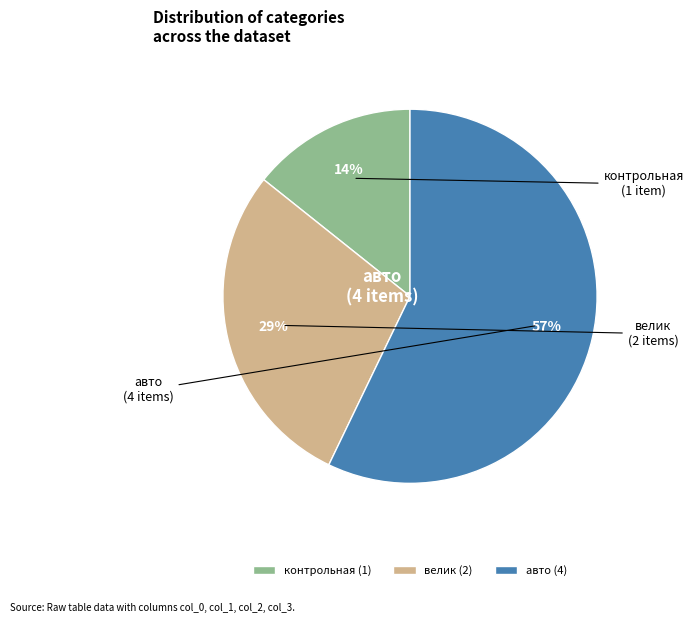

Which category has the smallest portion of the pie?

контрольная